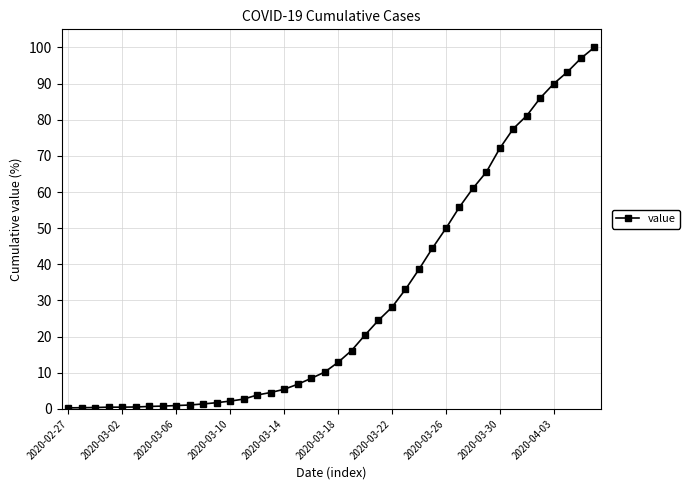

What is the difference between the maximum and minimum values?

99.7